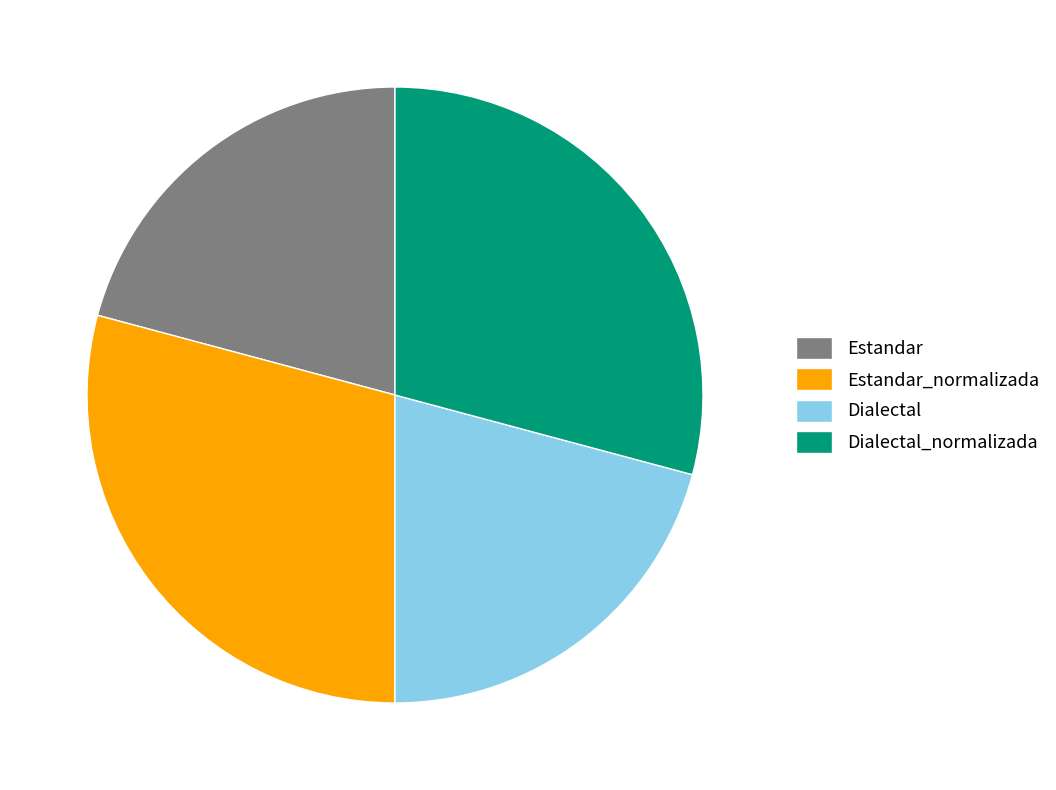

Between Estandar_normalizada and Dialectal, which is larger?

Estandar_normalizada